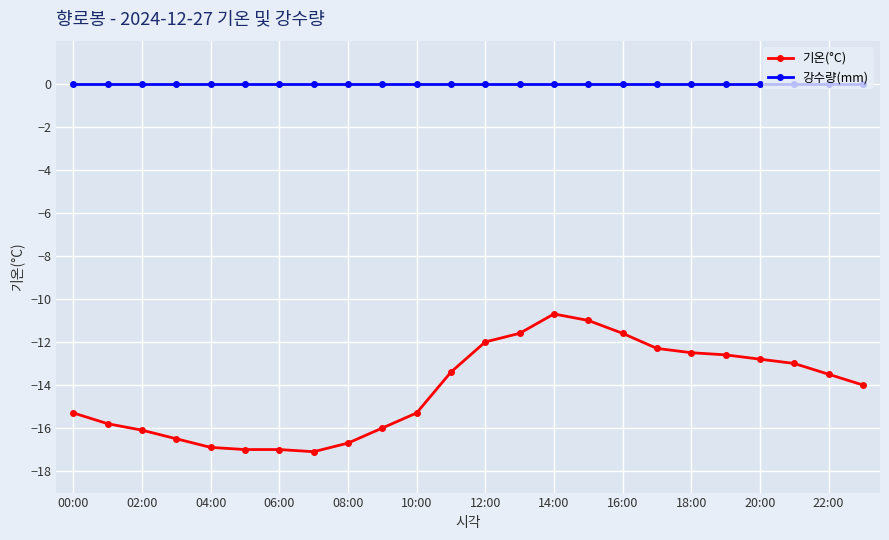

How many lines are shown in the chart?

2